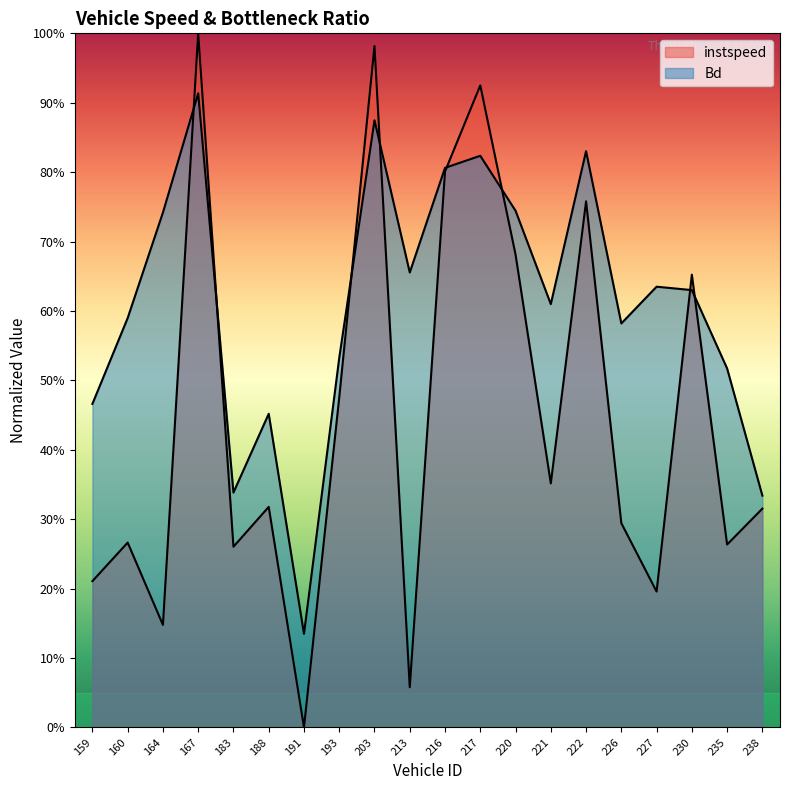

Reading left to right, extract all data points from this chart.

instspeed: 0.2	0.3	0.1	1.0	0.3	0.3	0.0	0.5	1.0	0.1	0.8	0.9	0.7	0.4	0.8	0.3	0.2	0.7	0.3	0.3
Bd: 0.5	0.6	0.7	0.9	0.3	0.5	0.1	0.5	0.9	0.7	0.8	0.8	0.7	0.6	0.8	0.6	0.6	0.6	0.5	0.3